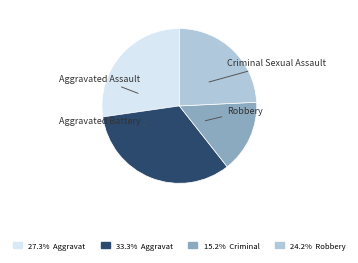

Is it true that Robbery is 24% of the pie?

True